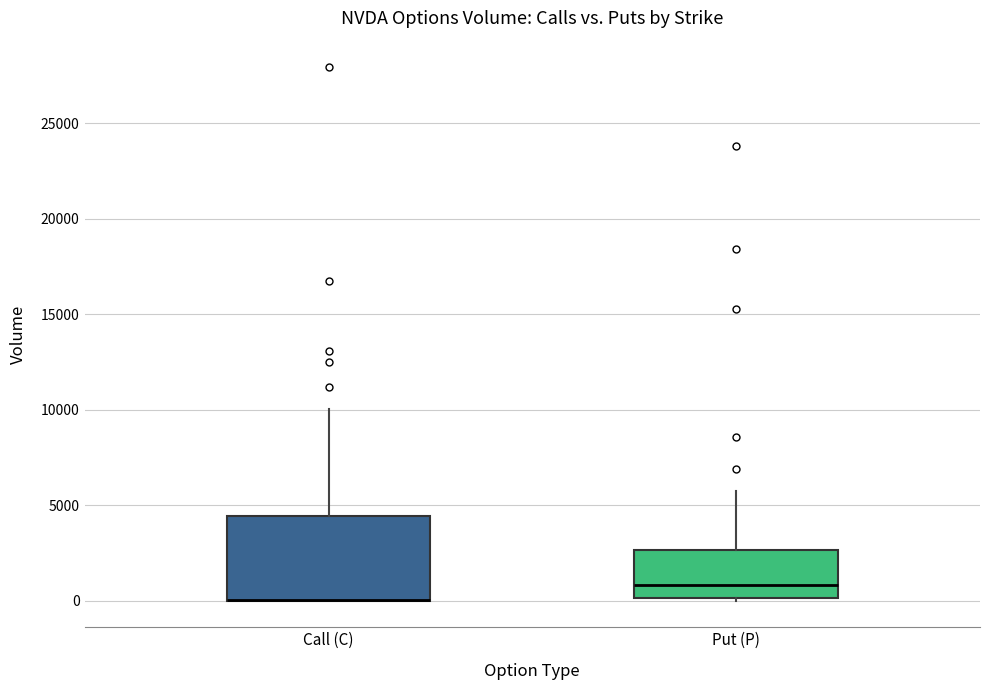

Reading left to right, read every box against the y-axis: the position of its median line, the range the box covers, and the ends of its whiskers. The values are not printed on the chart, so give them approximately, as read against the axis.

Call (C): median 0 (drawn on the box's lower edge), box 0 to 4500, whiskers 0 to 10000
Put (P): median 1000, box 0 to 2500, whiskers 0 to 6000